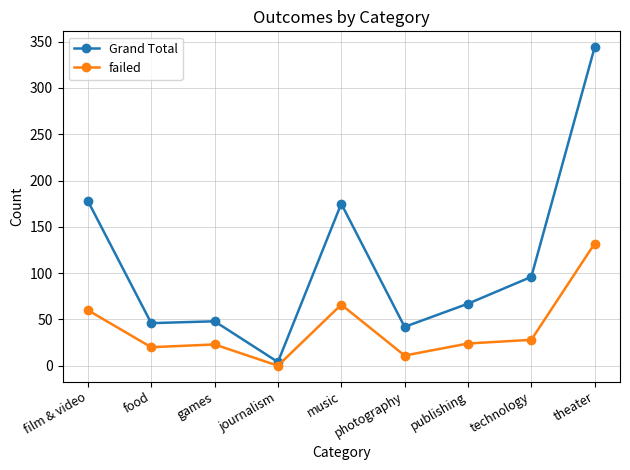

Which series has the largest range (max minus min)?

Grand Total